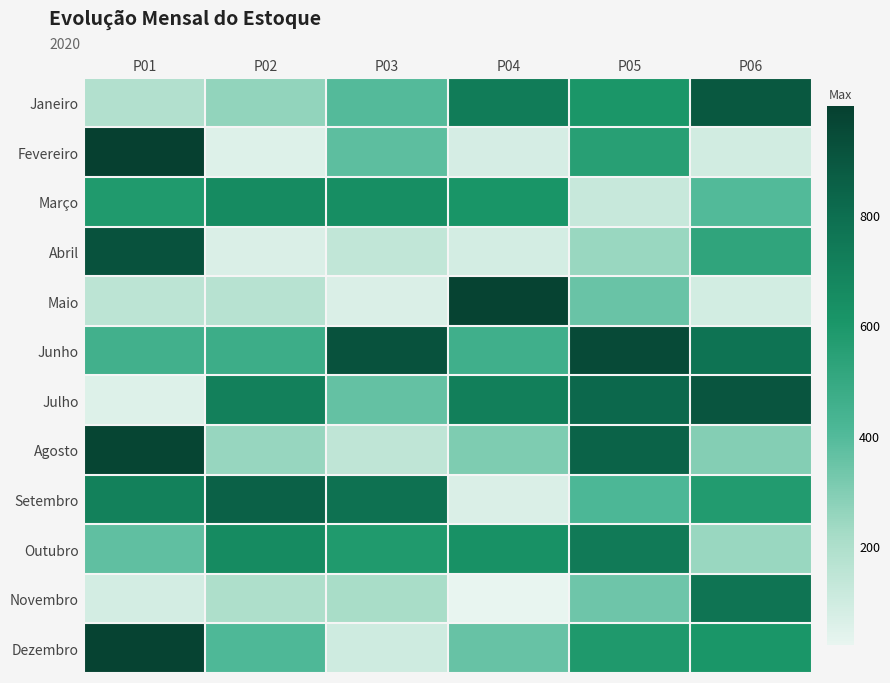

Reading left to right, what are all the values shown in this chart?

Janeiro: P01=187	P02=261	P03=396	P04=727	P05=602	P06=893
Fevereiro: P01=998	P02=51	P03=379	P04=81	P05=552	P06=89
Março: P01=584	P02=658	P03=641	P04=610	P05=120	P06=401
Abril: P01=917	P02=63	P03=139	P04=82	P05=247	P06=524
Maio: P01=155	P02=171	P03=63	P04=980	P05=351	P06=85
Junho: P01=452	P02=471	P03=915	P04=462	P05=950	P06=775
Julho: P01=52	P02=708	P03=363	P04=717	P05=824	P06=904
Agosto: P01=975	P02=250	P03=143	P04=303	P05=847	P06=292
Setembro: P01=705	P02=854	P03=786	P04=65	P05=416	P06=574
Outubro: P01=369	P02=656	P03=582	P04=628	P05=741	P06=246
Novembro: P01=84	P02=199	P03=214	P04=20	P05=340	P06=772
Dezembro: P01=982	P02=409	P03=97	P04=355	P05=589	P06=607